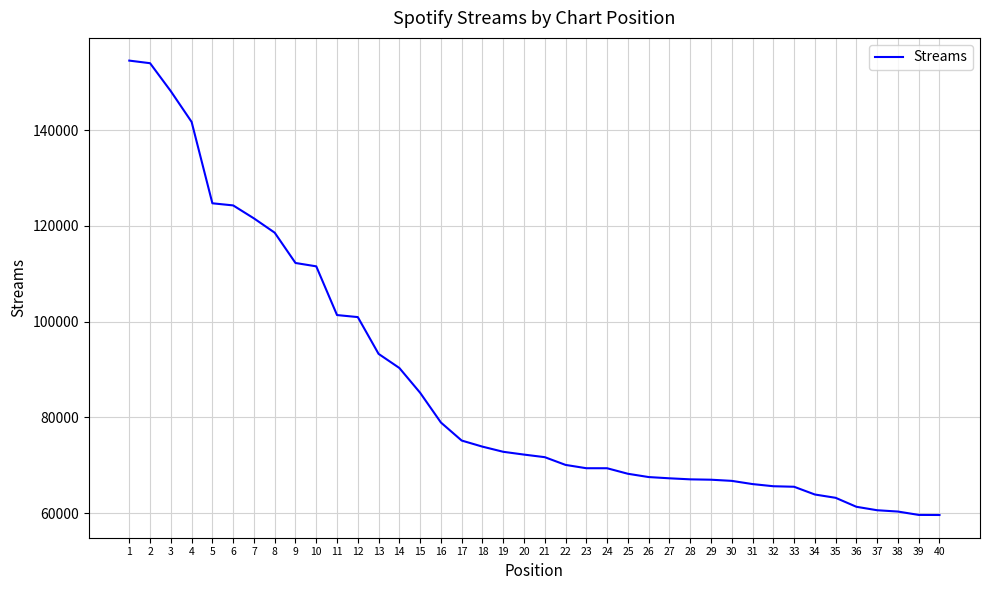

What is the difference between the maximum and second lowest values?

94840